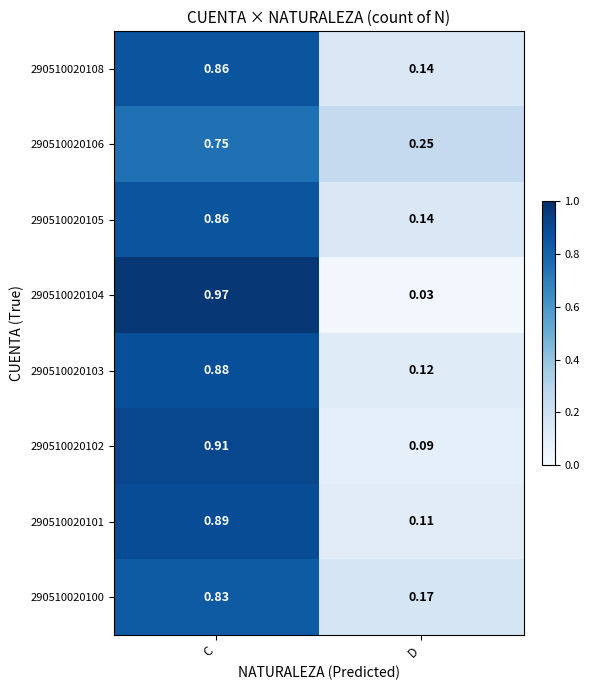

List the labels in order of 290510020102 value, smallest first.

D, C